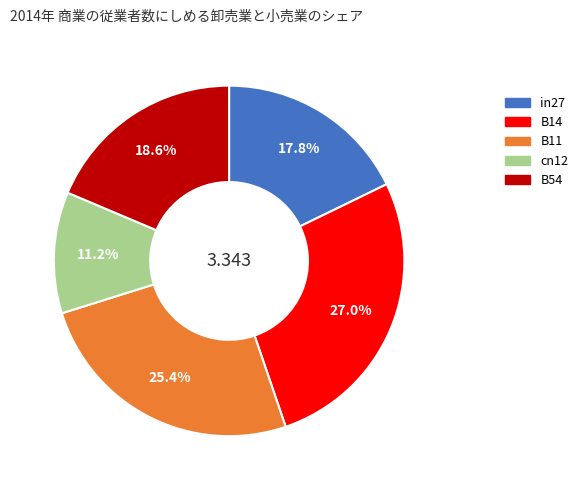

To the nearest percent, what is the average slice percentage?

20%